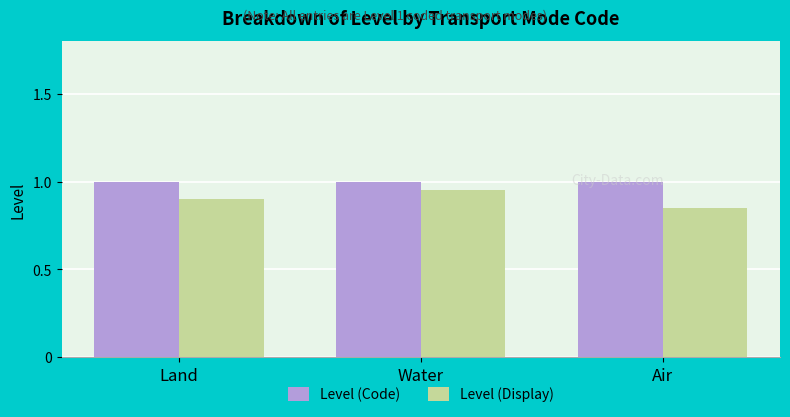

What is the sum of all Level (Display) values?

2.7